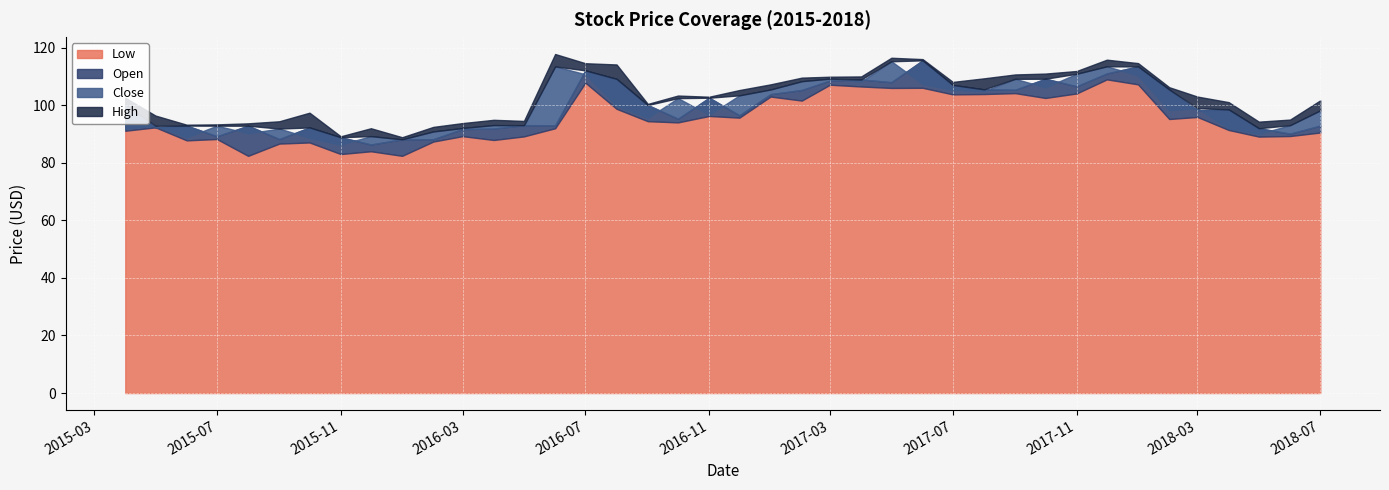

Reading left to right, extract all data points from this chart.

Low: 91.1	92.3	87.8	88.2	82.4	86.7	87.1	83.0	84.0	82.4	87.4	89.2	87.9	89.2	92.0	107.8	98.8	94.4	94.0	96.3	95.7	103.0	101.6	107.1	106.5	106.0	106.1	103.8	103.9	104.2	102.5	104.1	109.0	107.2	95.2	95.9	91.4	89.1	89.3	90.5
Open: 100.1	92.3	92.9	89.2	92.9	88.2	92.3	88.9	86.3	88.2	88.2	91.7	91.9	93.1	93.0	112.1	109.2	100.1	95.3	102.6	96.5	103.8	105.3	108.6	108.9	108.0	115.6	107.1	105.5	105.4	109.2	106.6	111.0	113.5	105.4	98.2	98.5	92.0	90.1	92.9
Close: 91.9	92.9	88.8	92.9	90.2	91.9	88.7	86.3	89.3	88.1	90.9	92.1	93.1	92.8	113.5	110.8	99.9	95.6	102.5	96.6	103.4	105.5	108.3	109.2	108.2	115.3	107.4	105.3	104.9	109.2	106.2	110.9	113.5	110.3	98.3	99.0	91.9	90.0	93.1	98.2
High: 102.6	96.4	93.2	93.3	93.7	94.4	97.4	89.2	92.0	88.9	92.5	93.8	94.9	94.5	117.8	114.6	114.2	100.4	103.4	102.9	105.3	107.2	109.6	109.9	110.0	116.5	116.0	108.1	109.3	110.7	111.0	111.9	115.8	114.6	106.2	103.0	101.1	94.3	95.0	101.7